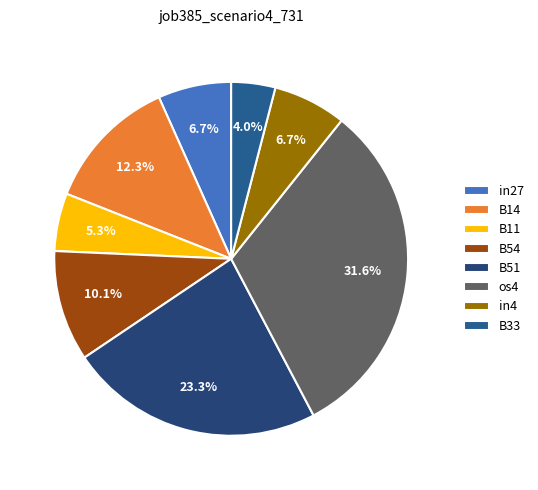

Which category has the biggest portion of the pie?

os4